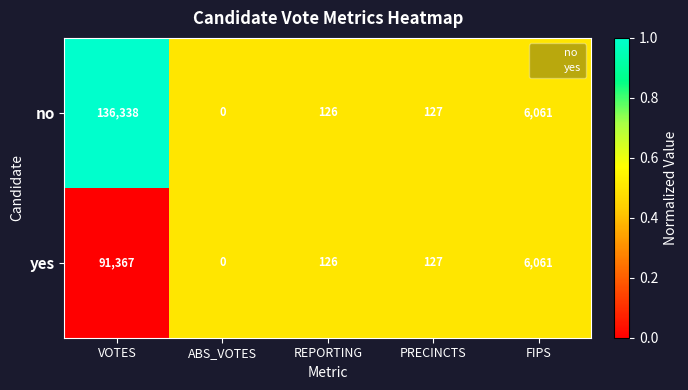

What is the average value of the no series?

28530